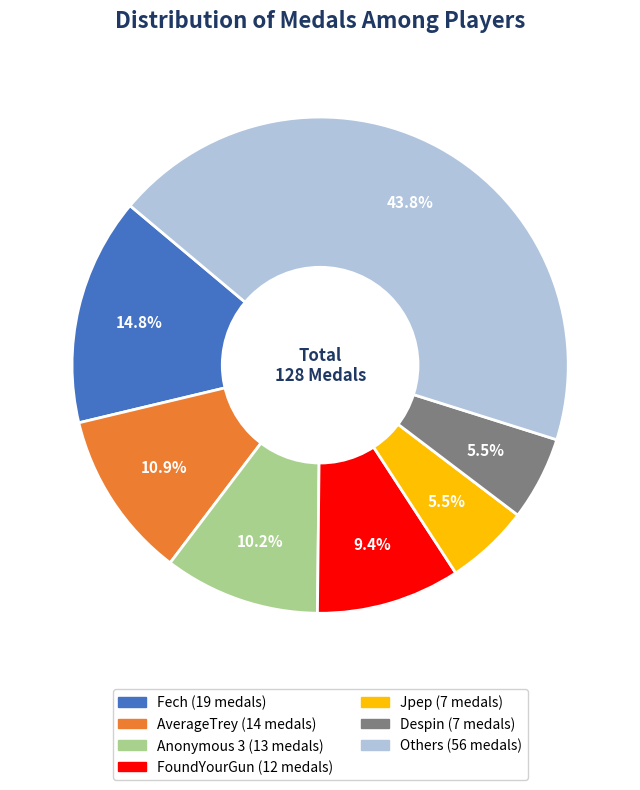

Does any single category account for the majority?

No